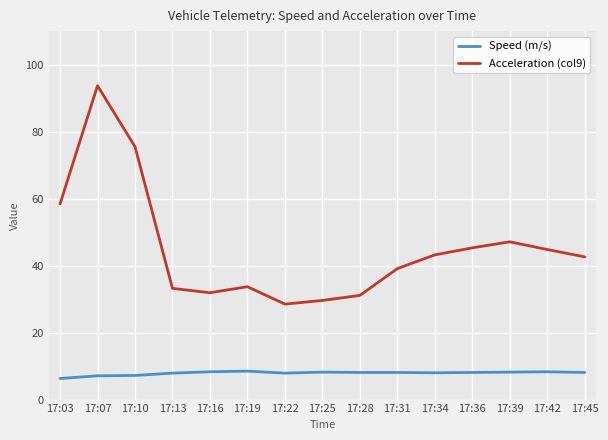

The value of Speed (m/s) at 17:19 is 8.5. True or false?

True